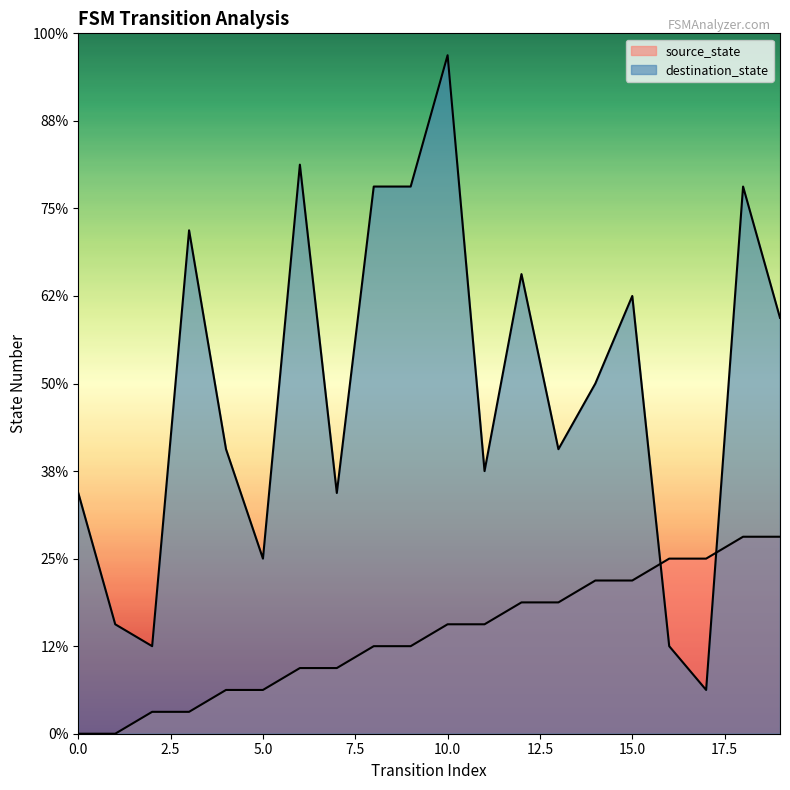

True or false: destination_state has a value of 2 at 2.

False